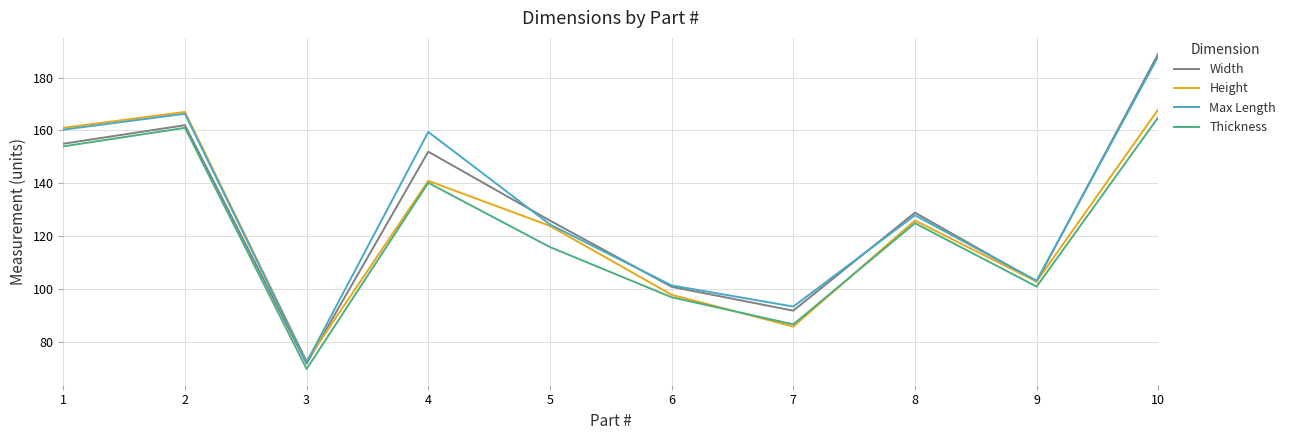

What is the difference between the Thickness values at 4 and 10?

24.8